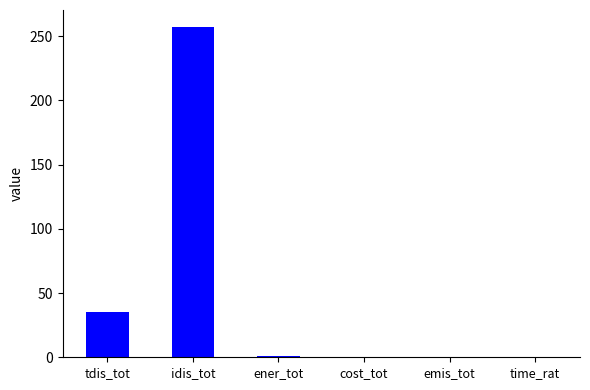

What is the greatest value displayed?

257.6